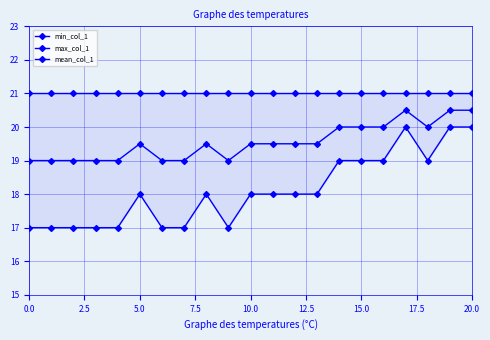

At how many categories does at least one series exceed 20?

21